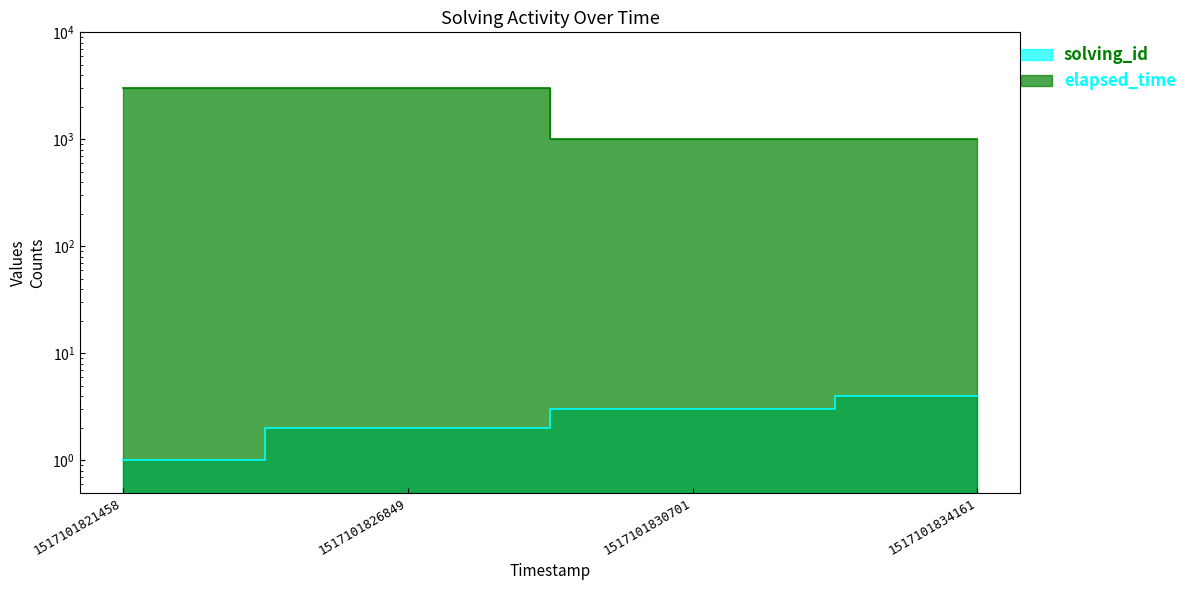

Rank the series by their maximum value, from highest to lowest.

elapsed_time, solving_id